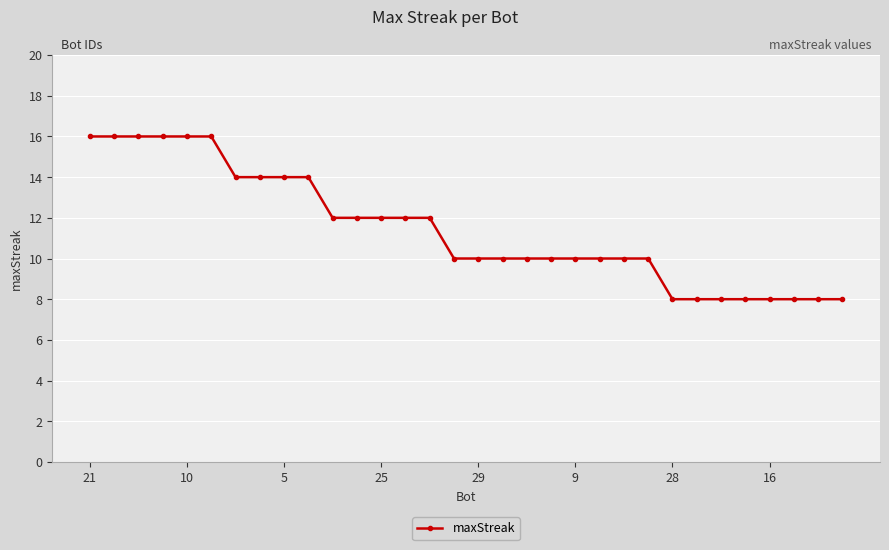

What is the value of the 11th point from the left?

12